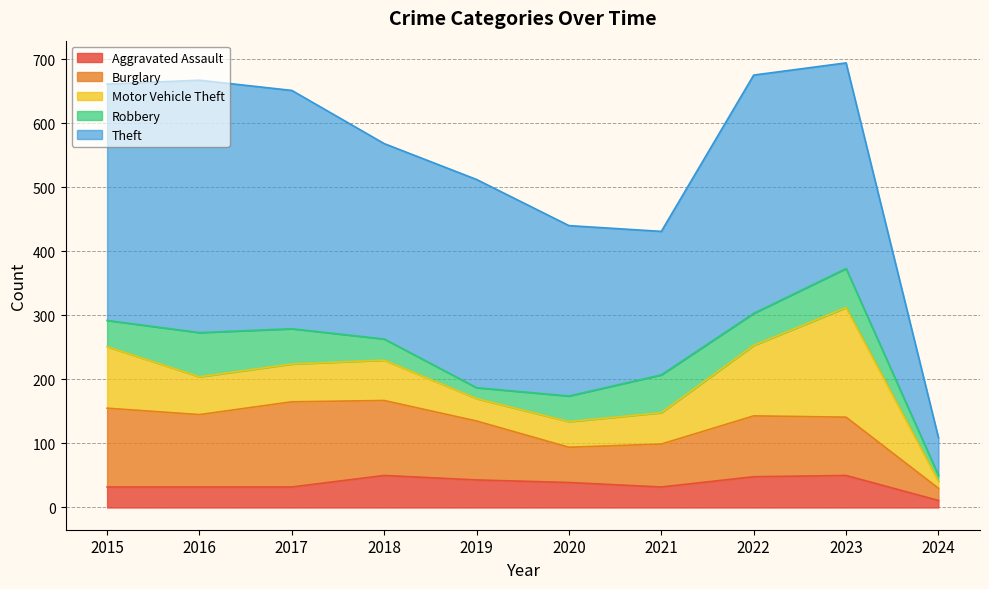

The value of Theft at 2021 is 102. True or false?

False